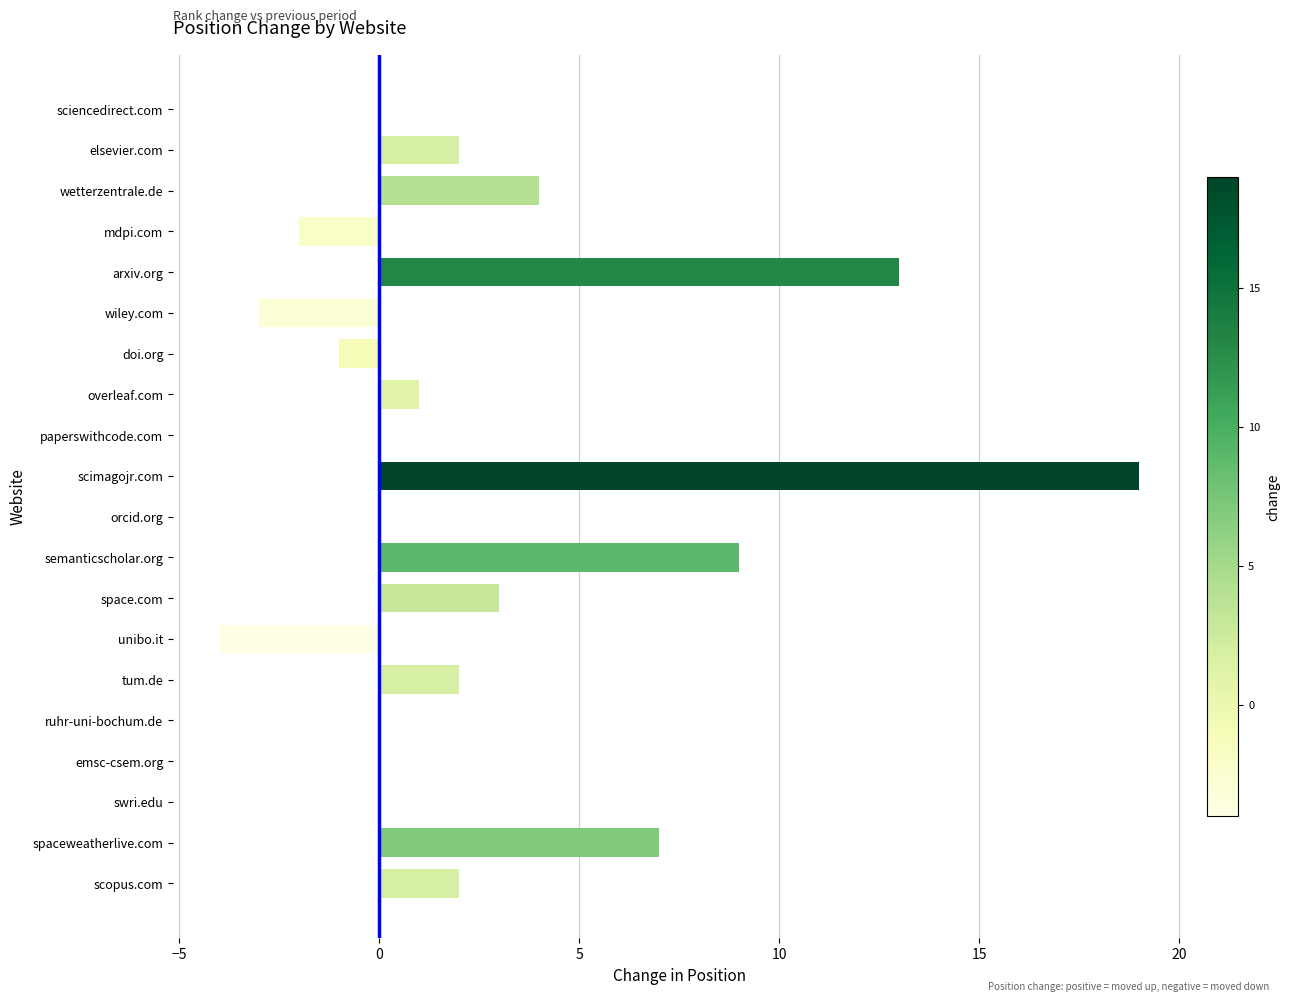

True or false: the data shows -2 at doi.org.

False